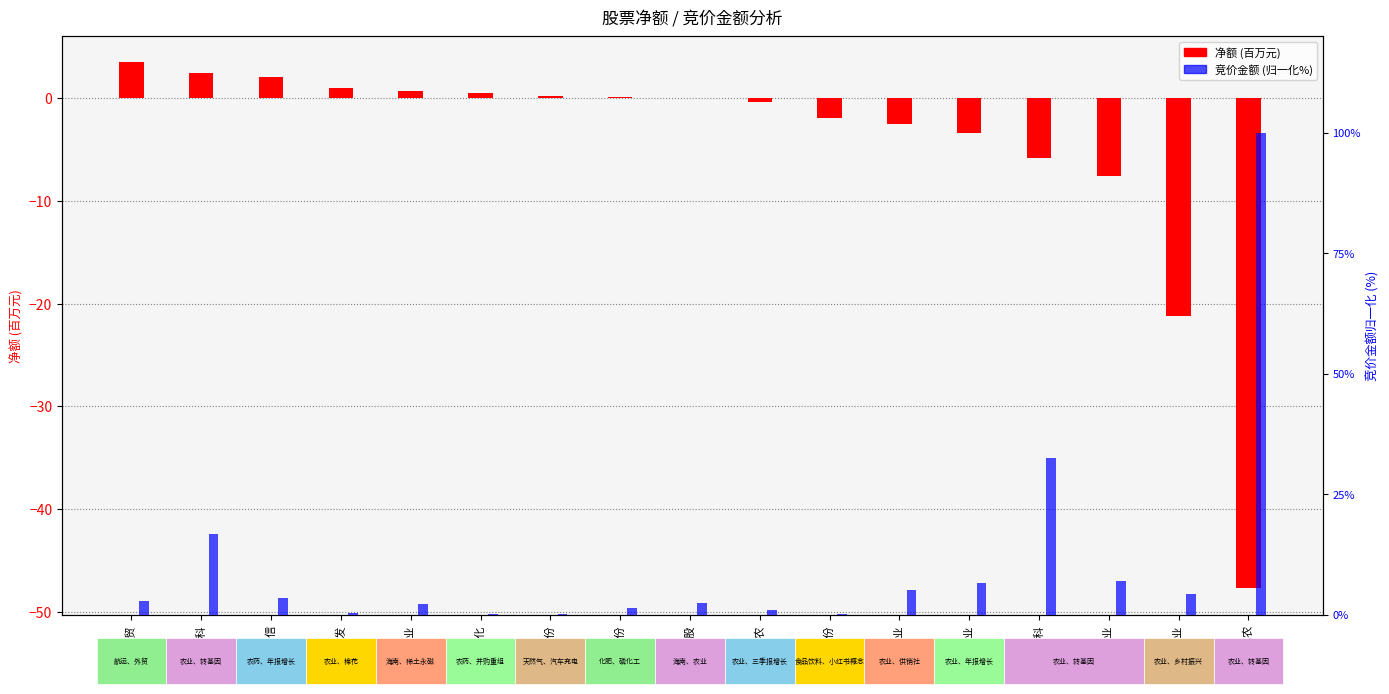

Does the chart contain stacked bars?

No